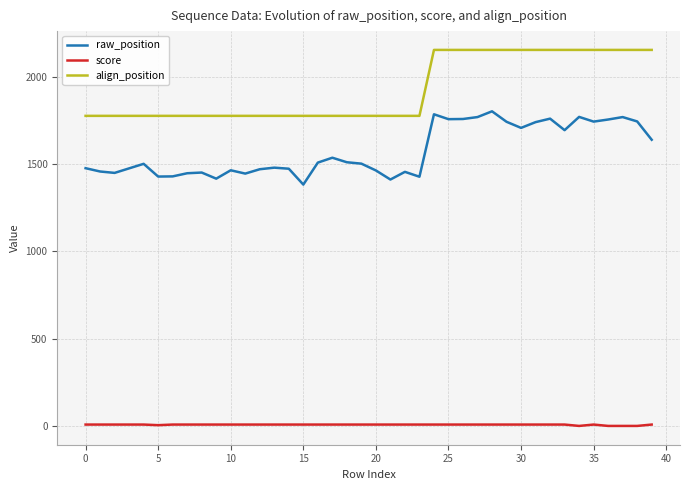

What is the difference between the maximum and minimum values in the align_position series?

378.0